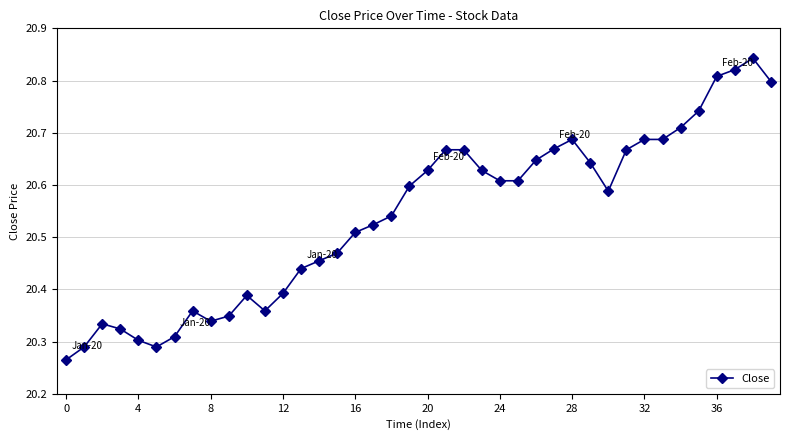

Count the values in the range 20 to 21.

40